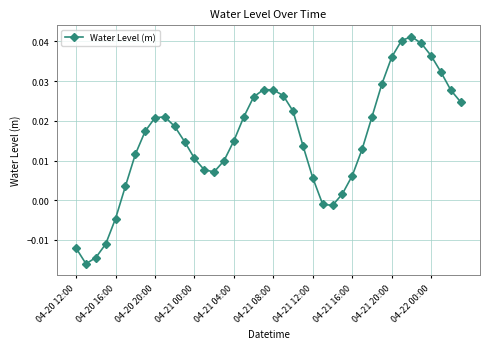

How many distinct data groups are displayed?

1